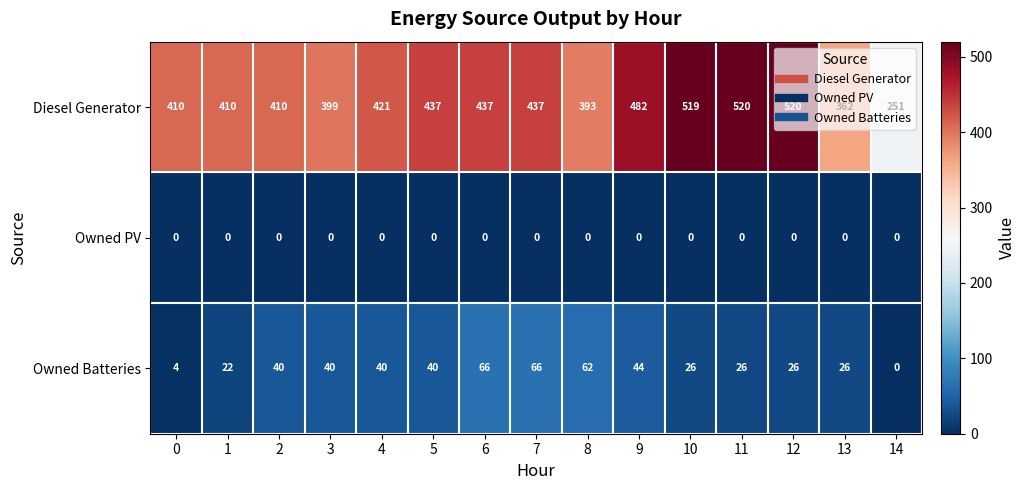

What value does the Owned Batteries series have at 4, to the nearest 5?

40